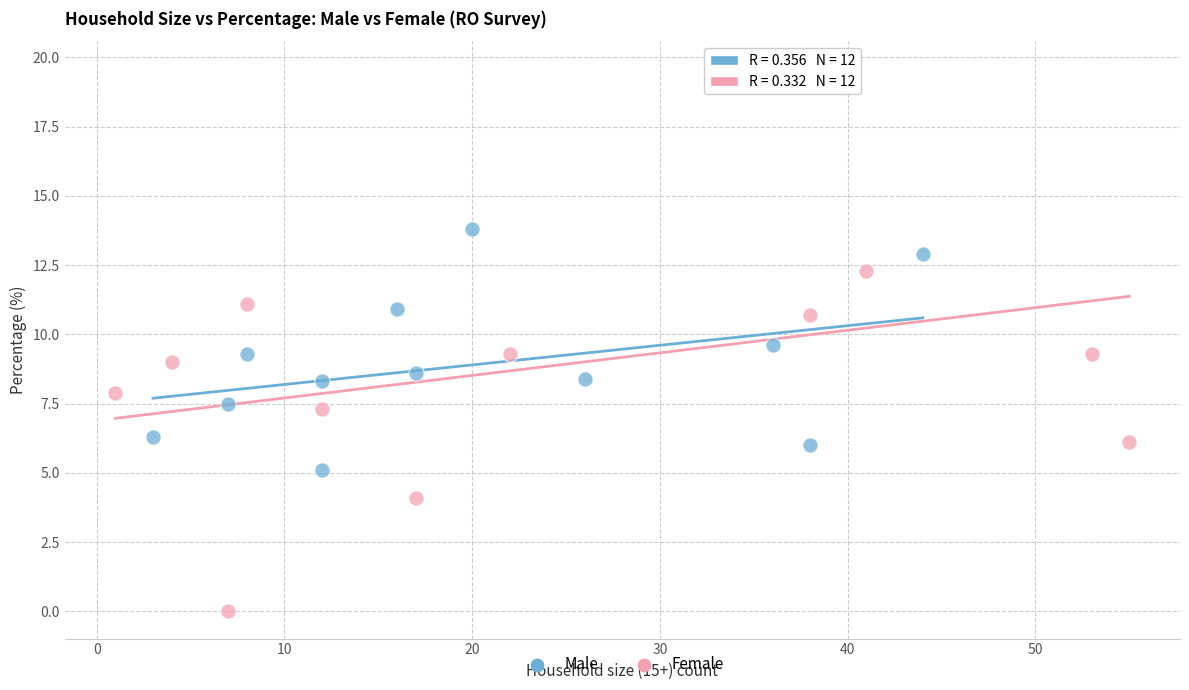

Which series reaches the maximum Y coordinate?

Female